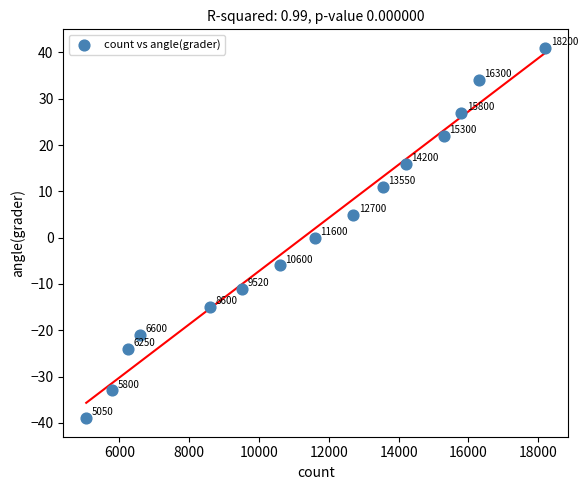

What is the range of X values (max minus min)?

13150